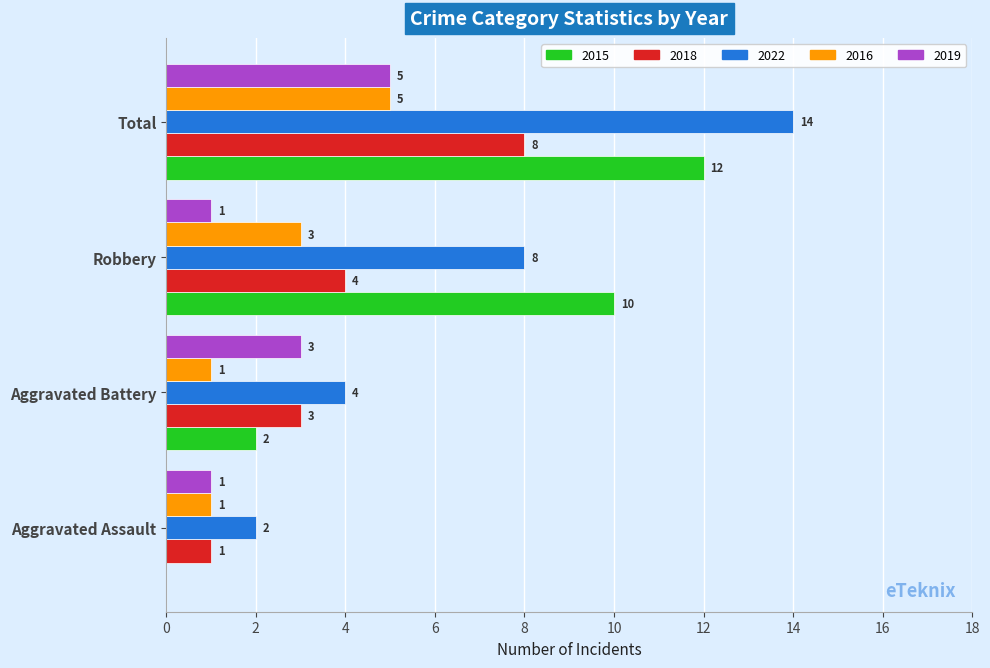

Which series has the largest total across all categories?

2022